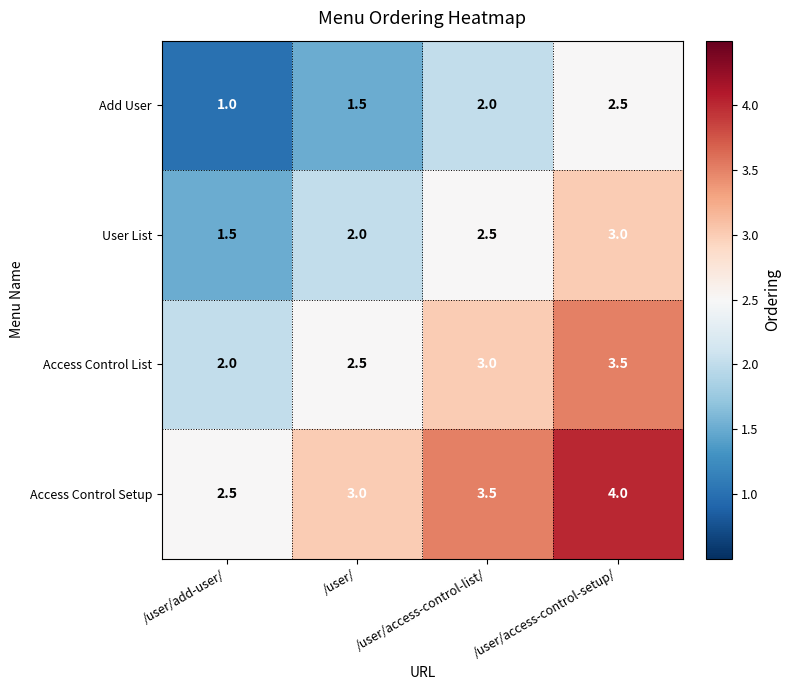

What is the sum of the Access Control List values at /user/access-control-list/ and /user/access-control-setup/?

6.5